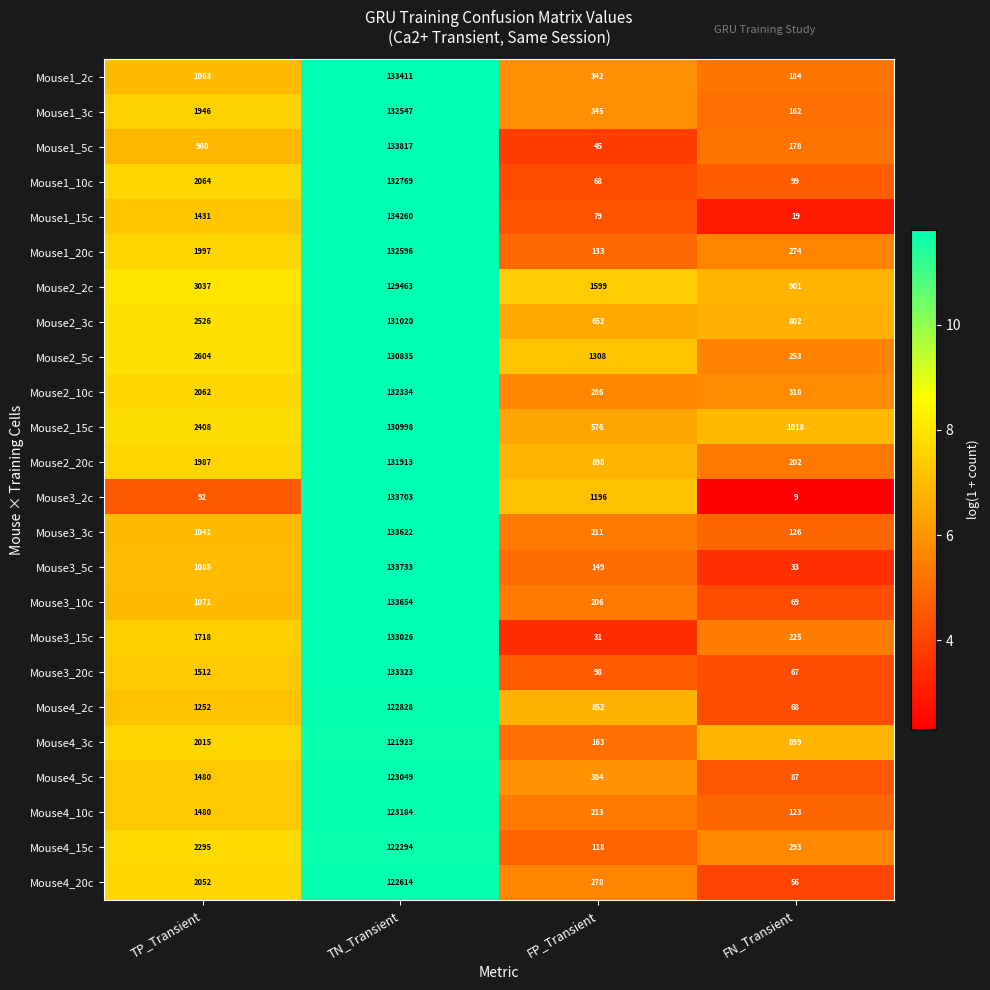

Which series has the widest spread of values?

Mouse1_15c